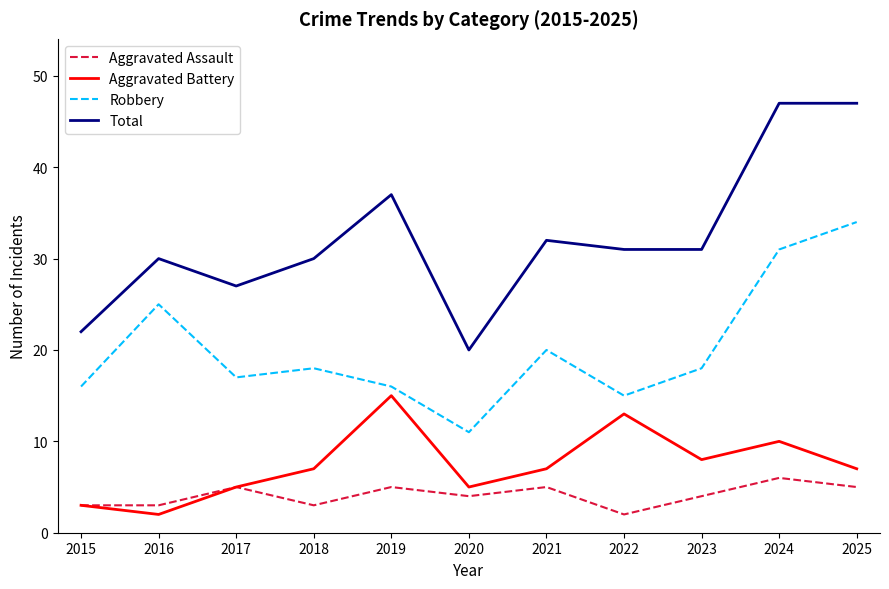

How many categories are shown in the chart?

11